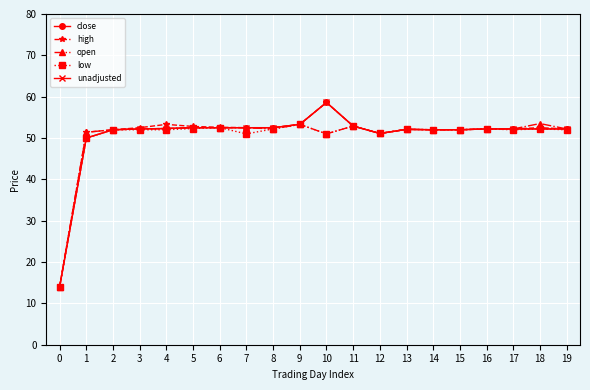

Is this an area chart (filled region under the line)?

No